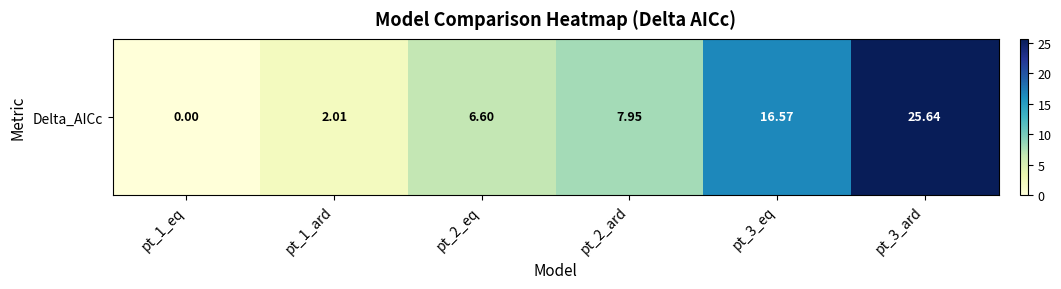

Count the number of categories in the chart.

6